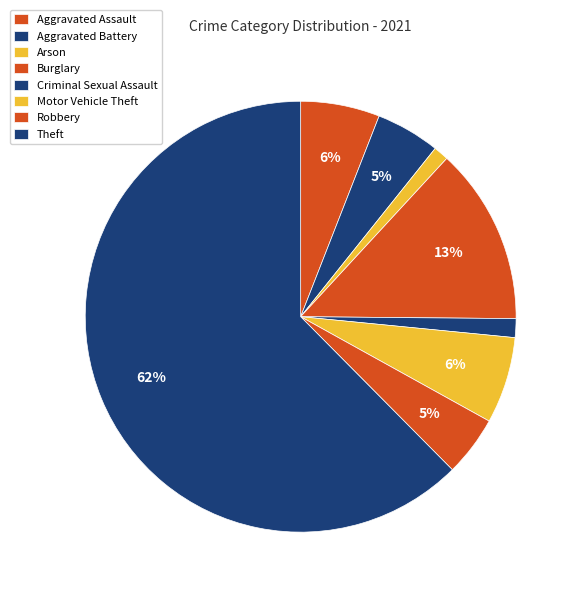

Which category has the smallest portion of the pie?

Arson